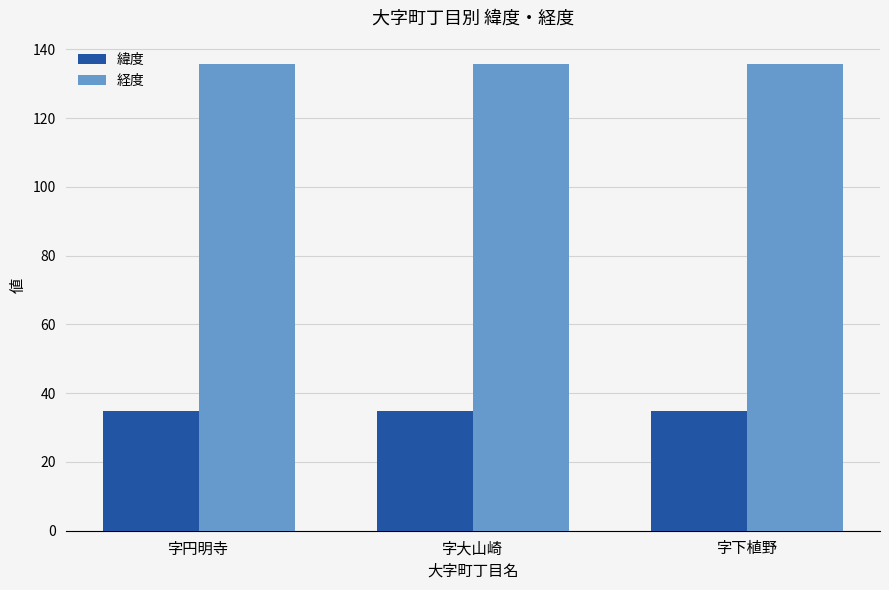

Reading left to right, transcribe all the data shown in this chart.

緯度: 字円明寺=34.9	字大山崎=34.9	字下植野=34.9
経度: 字円明寺=135.7	字大山崎=135.7	字下植野=135.7